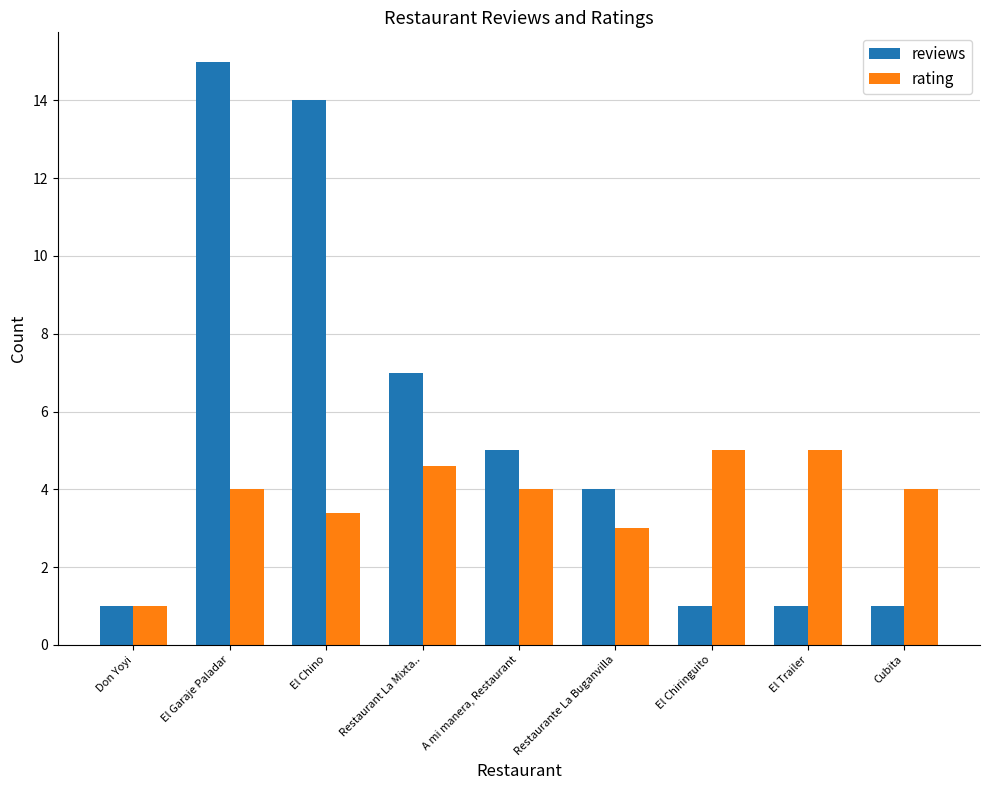

Which series changed the most between Don Yoyi and Cubita?

rating